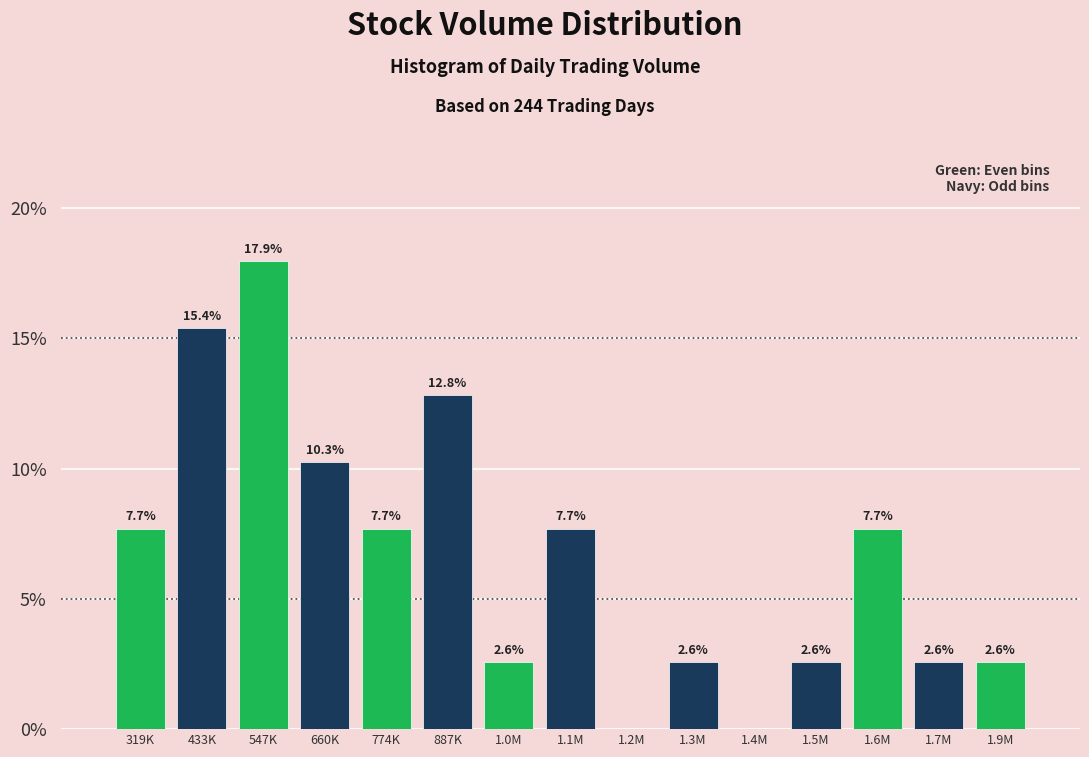

Reading right to left, transcribe all the data shown in this chart.

1.9M=2.6	1.7M=2.6	1.6M=7.7	1.5M=2.6	1.4M=0.0	1.3M=2.6	1.2M=0.0	1.1M=7.7	1.0M=2.6	887K=12.8	774K=7.7	660K=10.3	547K=17.9	433K=15.4	319K=7.7